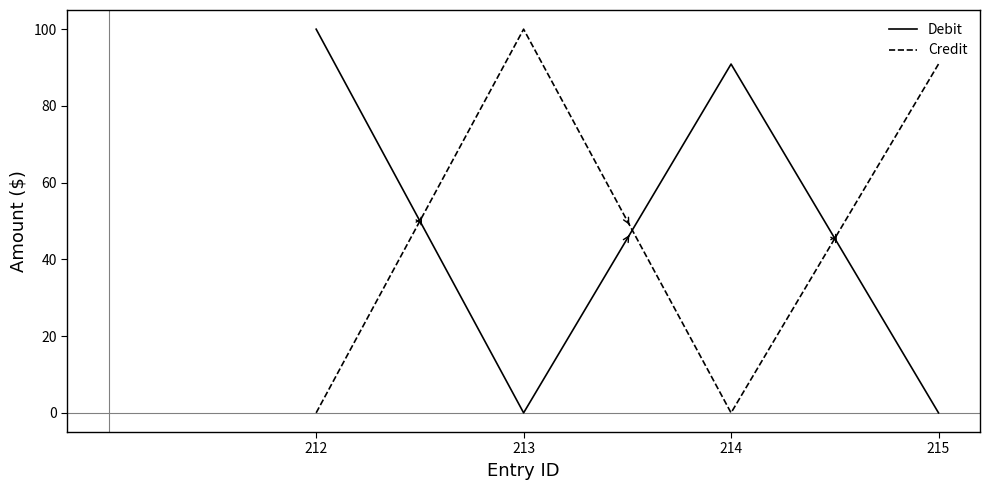

What is the sum of all Credit values?

190.9